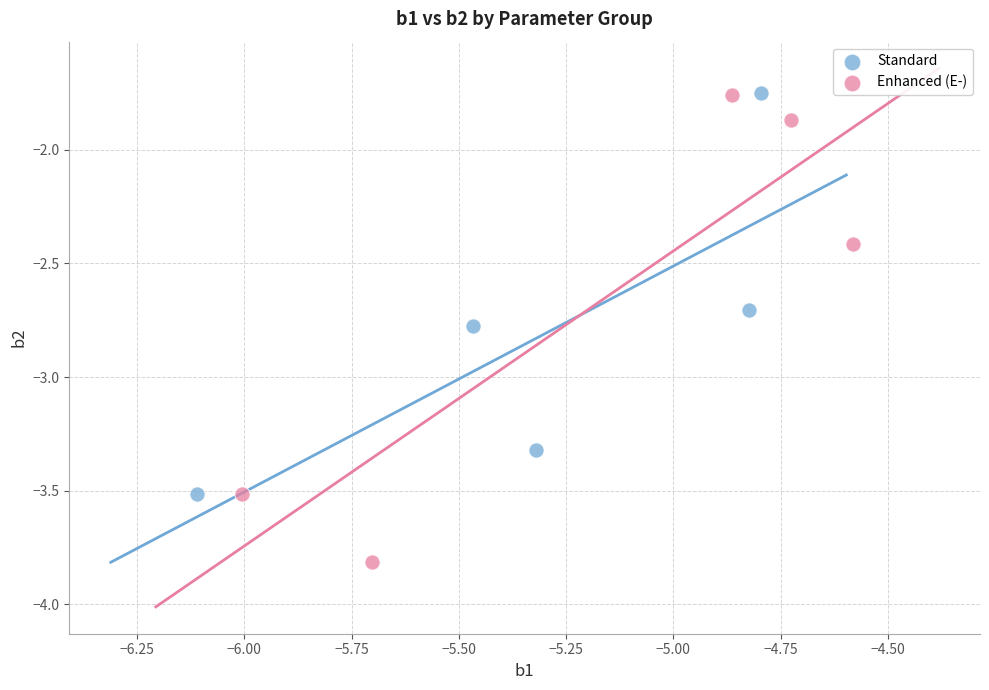

Which series contains the lowest Y value?

Enhanced (E-)